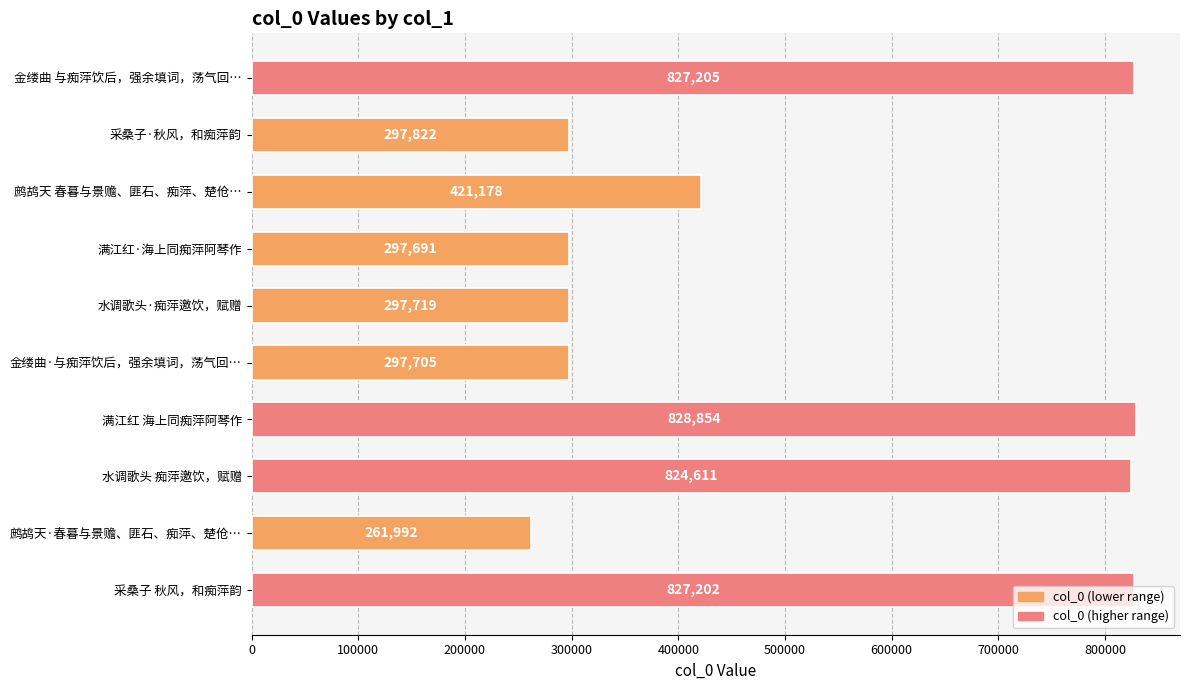

What is the ratio of the value at 满江红 海上同痴萍阿琴作 to the value at 采桑子·秋风，和痴萍韵?

2.8